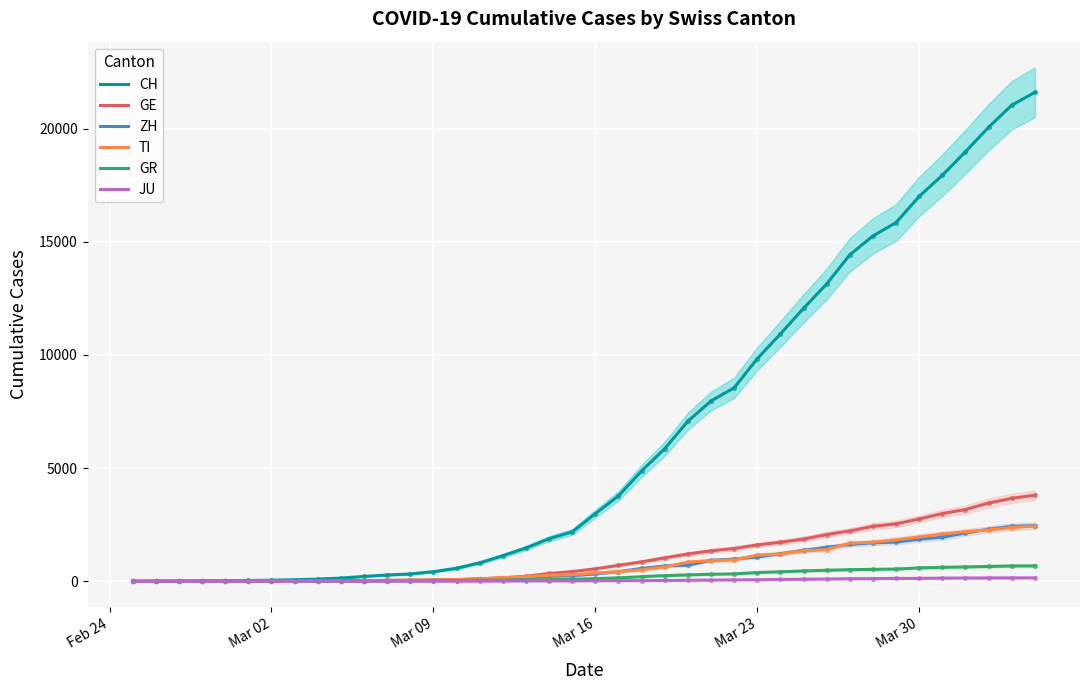

Is the value of GE at 10 greater than the value of CH at 20?

No